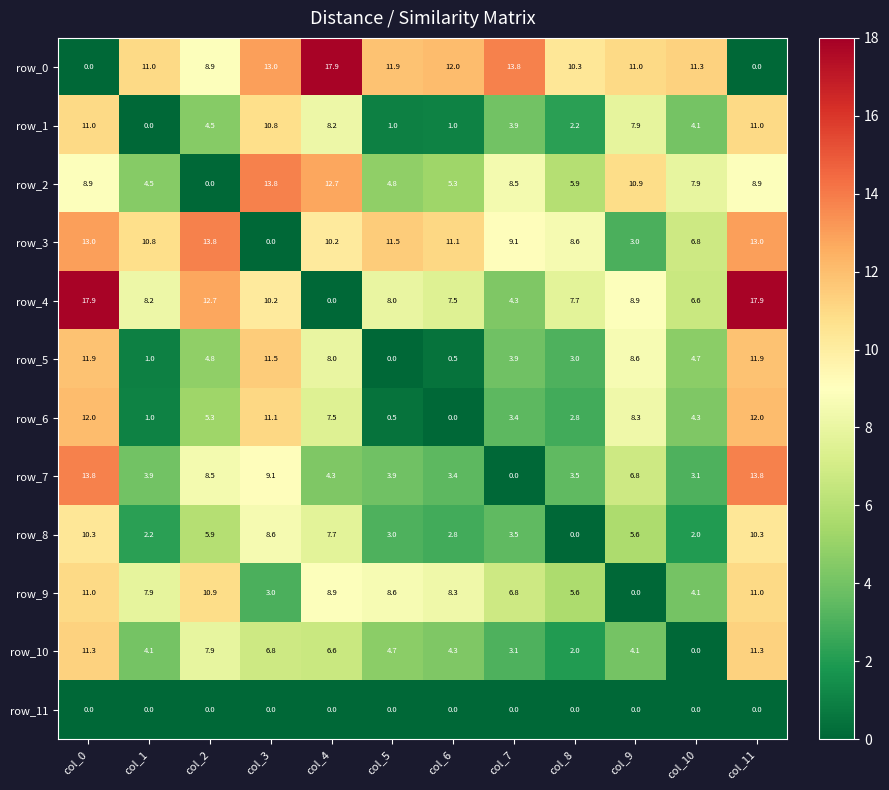

What is the spread (max minus min) of values at col_10?

11.3